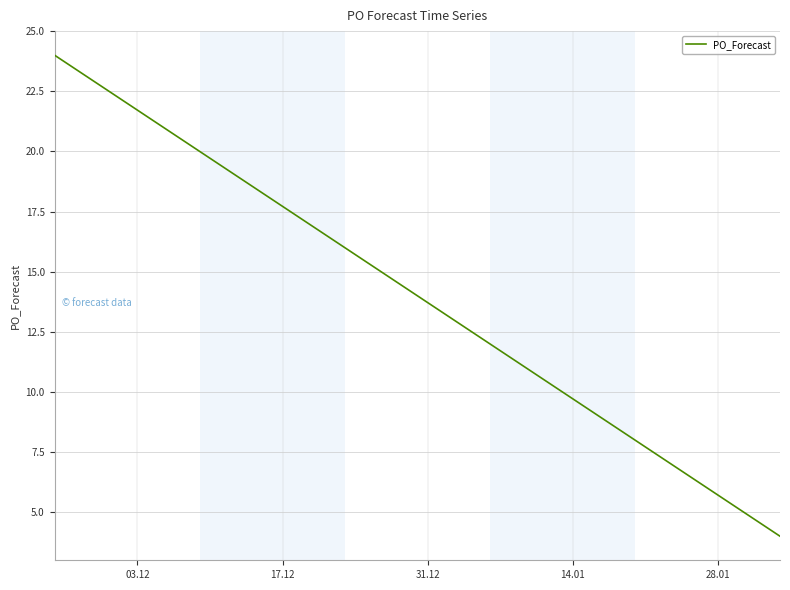

What is the difference between the maximum and minimum values?

20